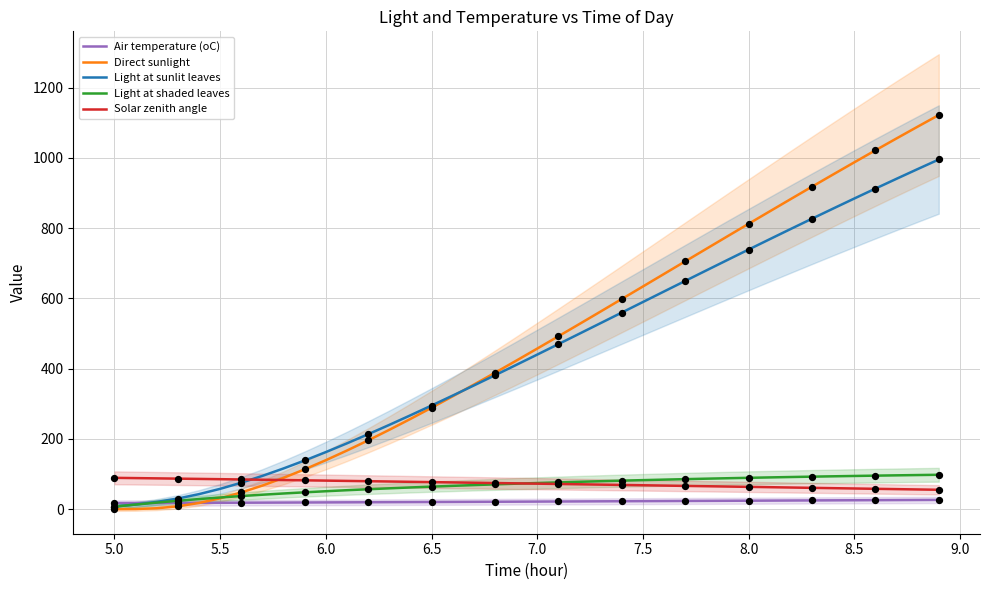

What is the highest value of the Direct sunlight series?

1121.8